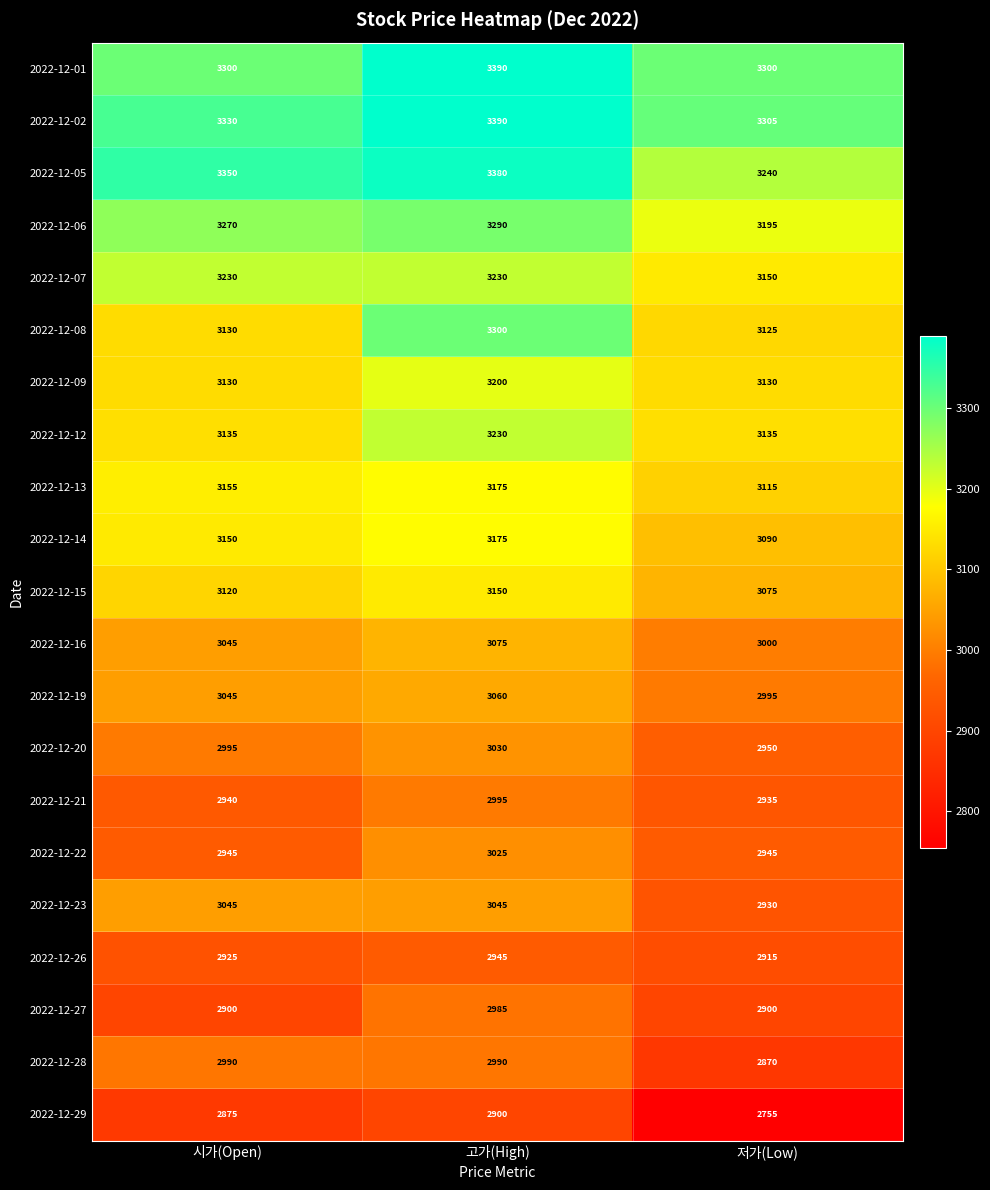

How many series are shown in this chart?

21